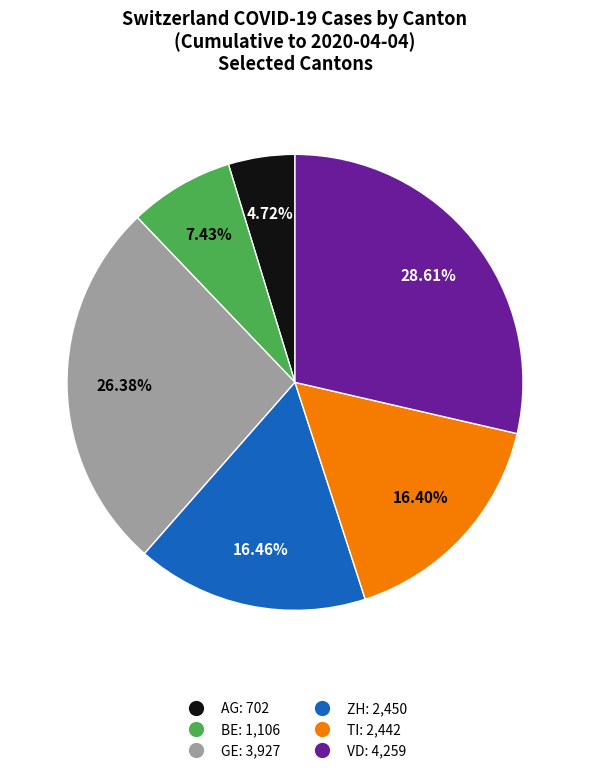

Between VD and AG, which is larger?

VD